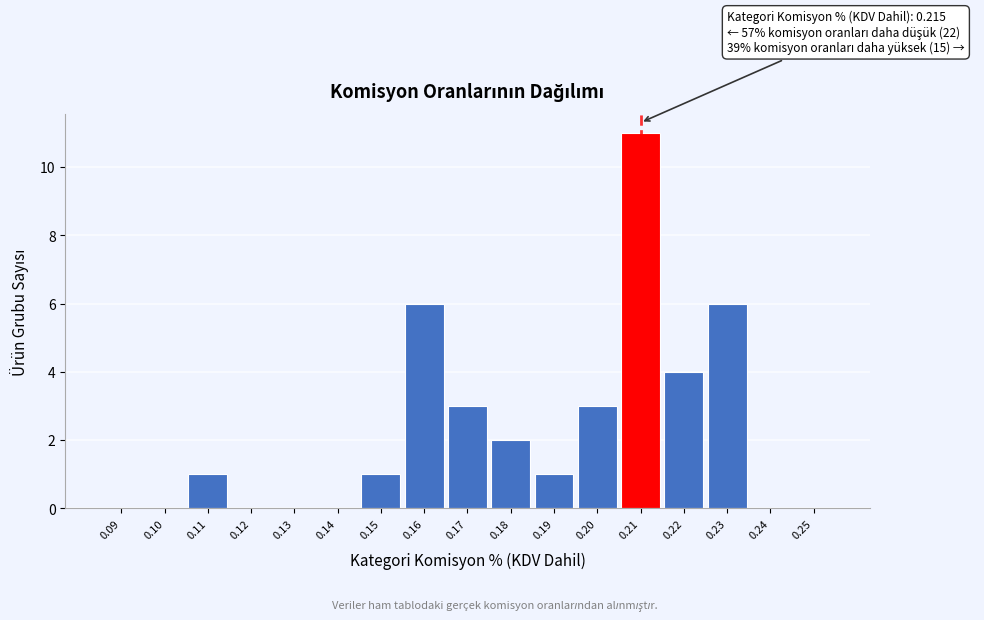

Reading left to right, list all the values displayed in this chart.

0.09=0	0.10=0	0.11=1	0.12=0	0.13=0	0.14=0	0.15=1	0.16=6	0.17=3	0.18=2	0.19=1	0.20=3	0.21=11	0.22=4	0.23=6	0.24=0	0.25=0